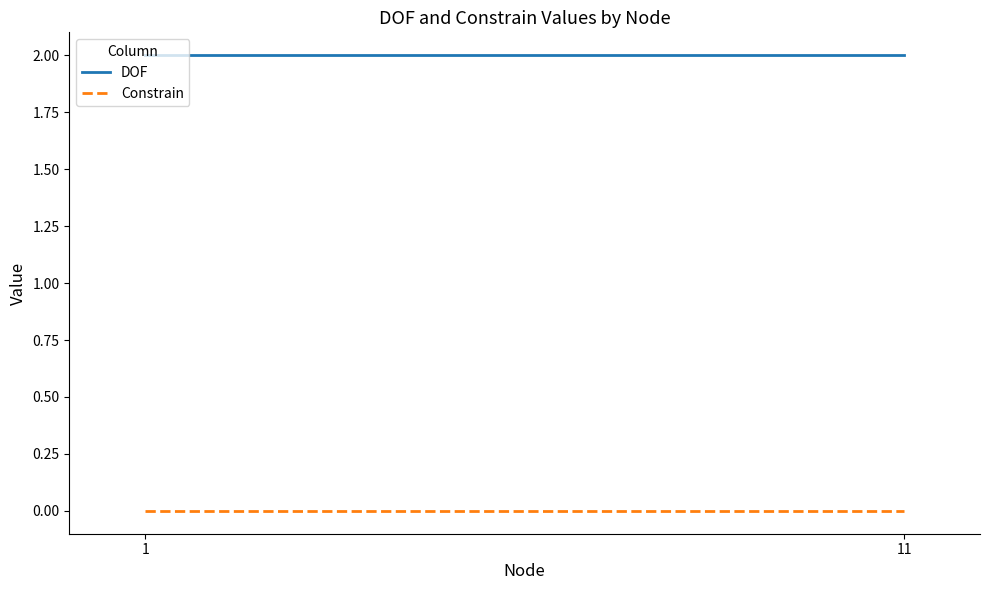

Is this an area chart (filled region under the line)?

No